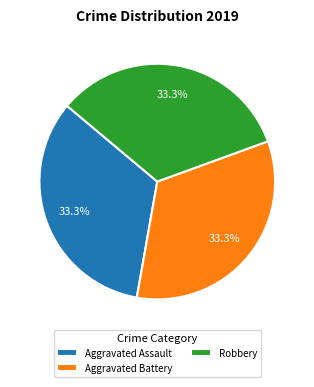

Is the sum of Aggravated Assault and Robbery greater than half?

Yes